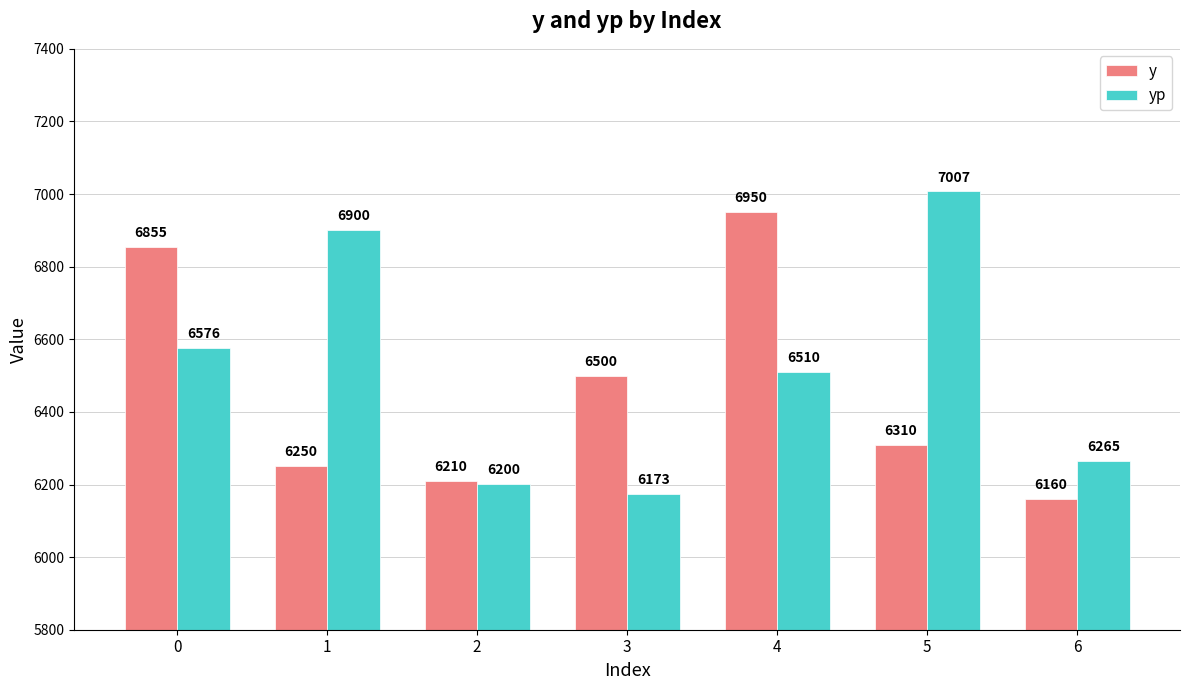

What is the average value of the y series?

6462.1